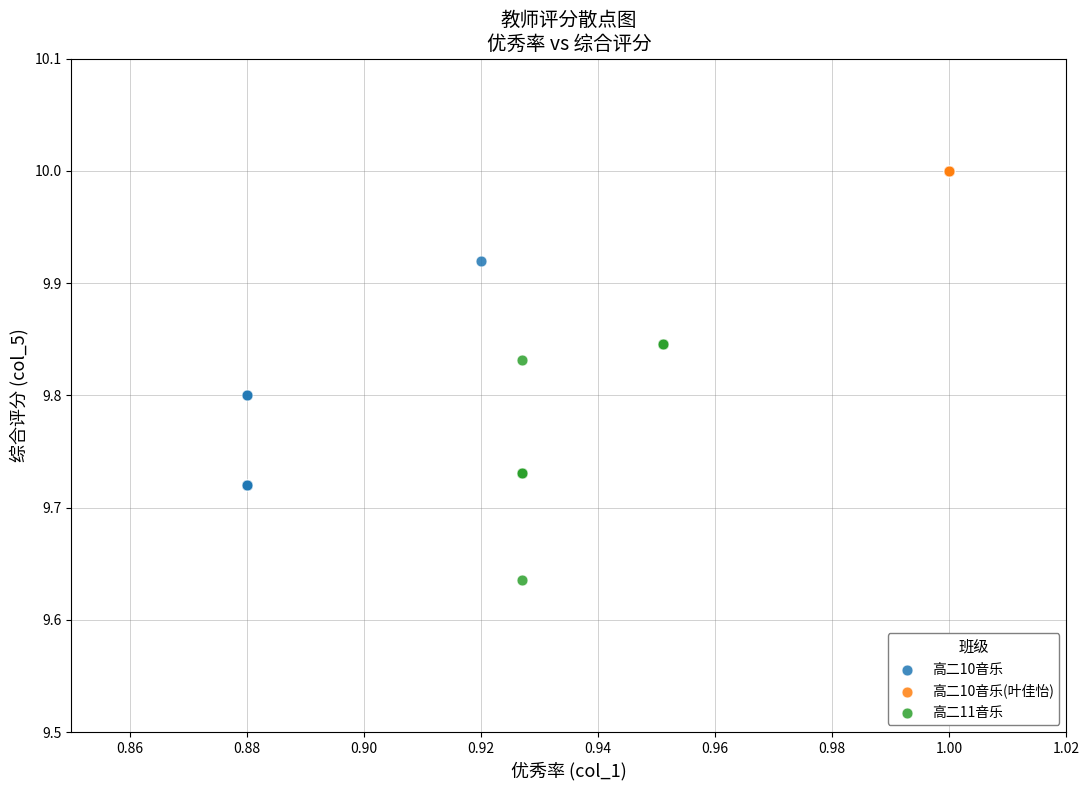

Which series reaches the minimum Y coordinate?

高二11音乐